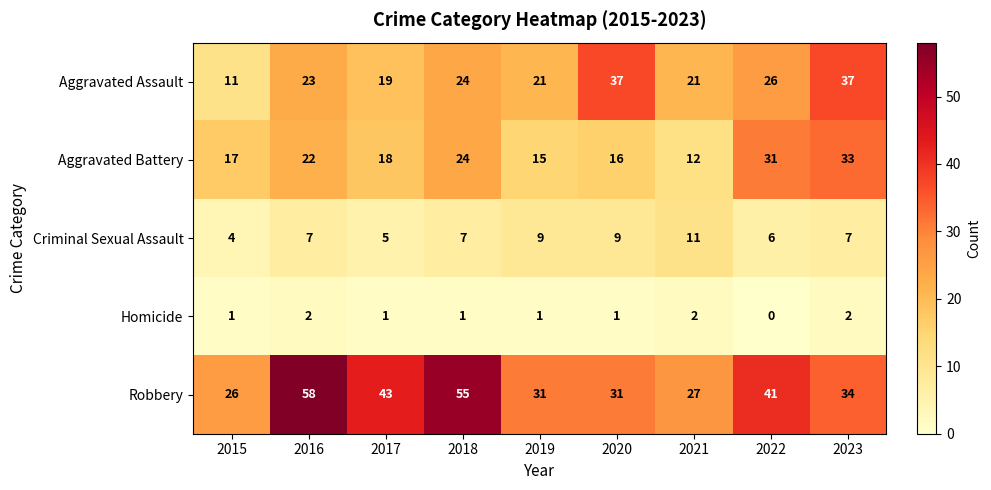

How many data points in Robbery are less than 34?

4